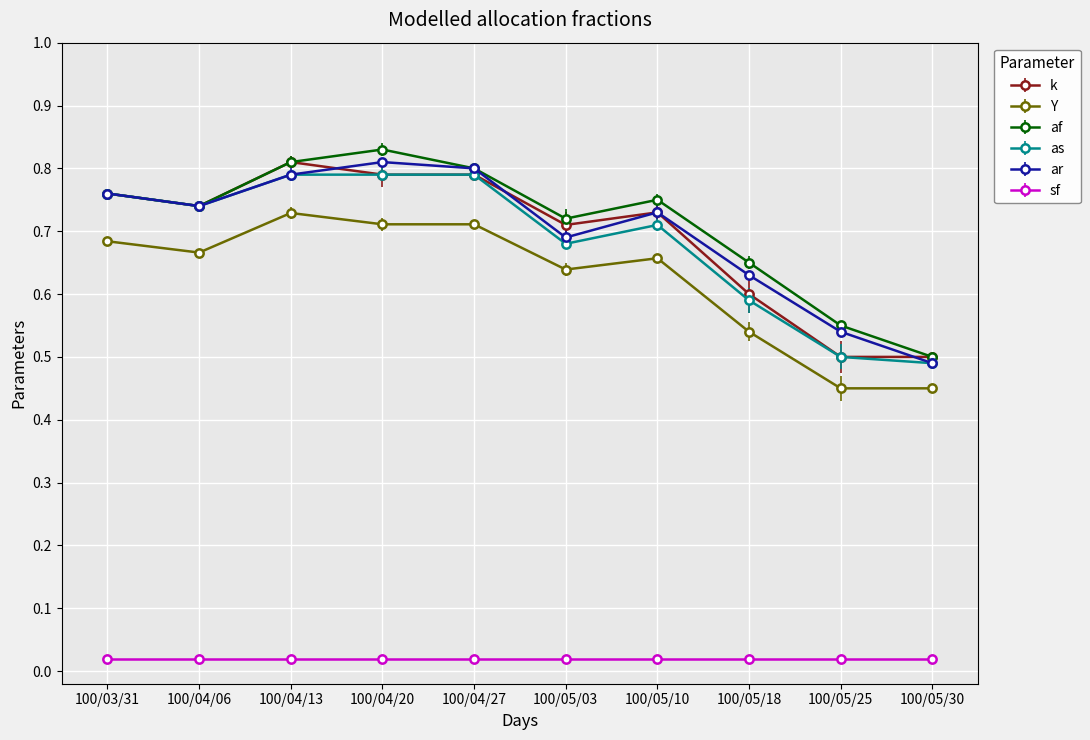

What is the label of the 9th point from the left?

100/05/25